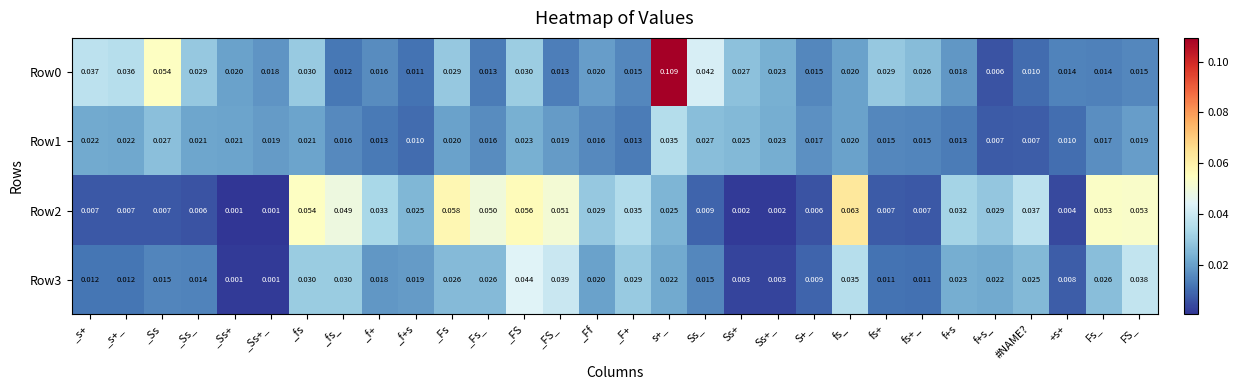

Is the value of Row2 at _f+ greater than the value of Row1 at _fs?

Yes